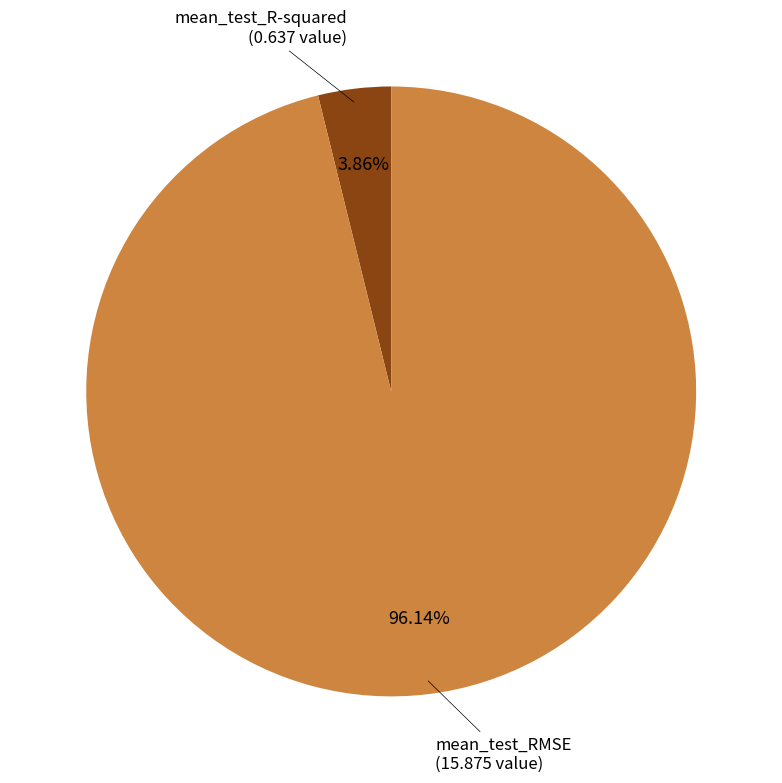

Combined, do mean_test_RMSE and mean_test_R-squared account for over 50%?

Yes